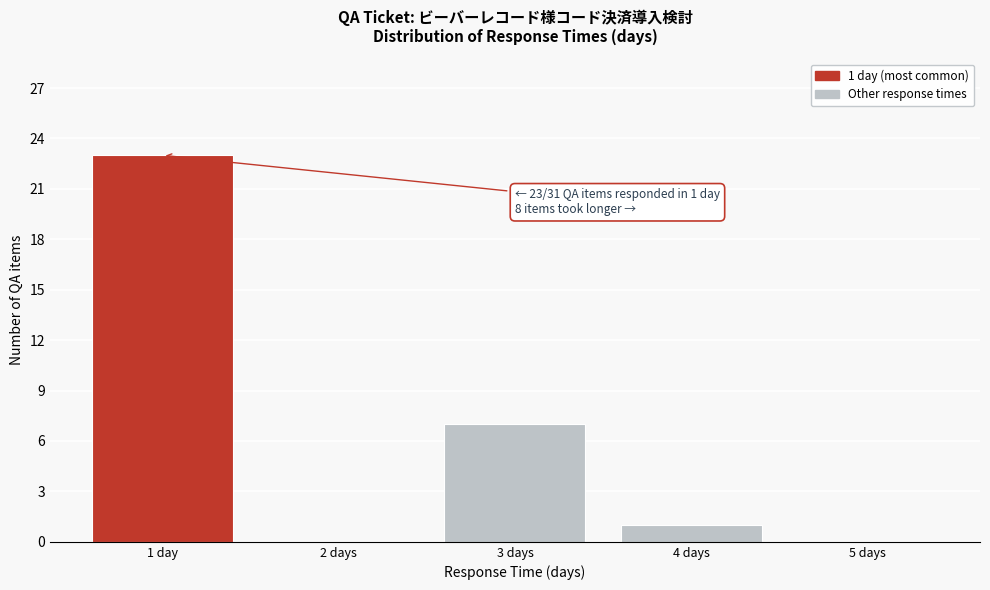

Reading left to right, transcribe all the data shown in this chart.

1 day=23	2 days=0	3 days=7	4 days=1	5 days=0